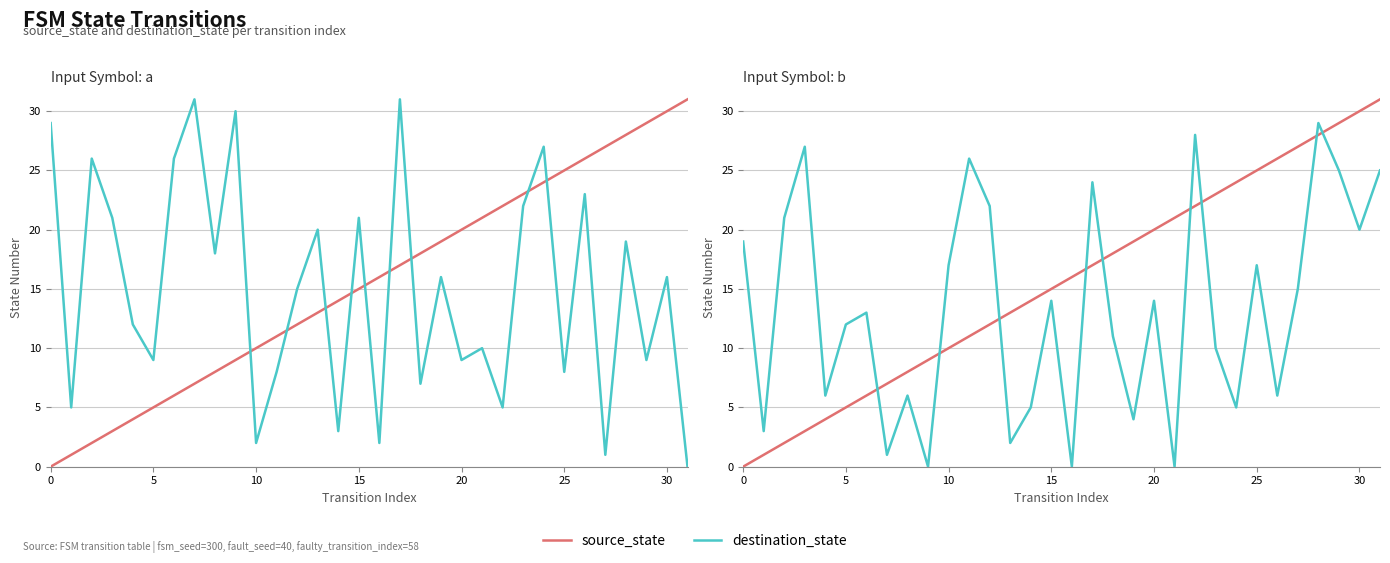

The value of destination_state at 30 is 20. True or false?

True